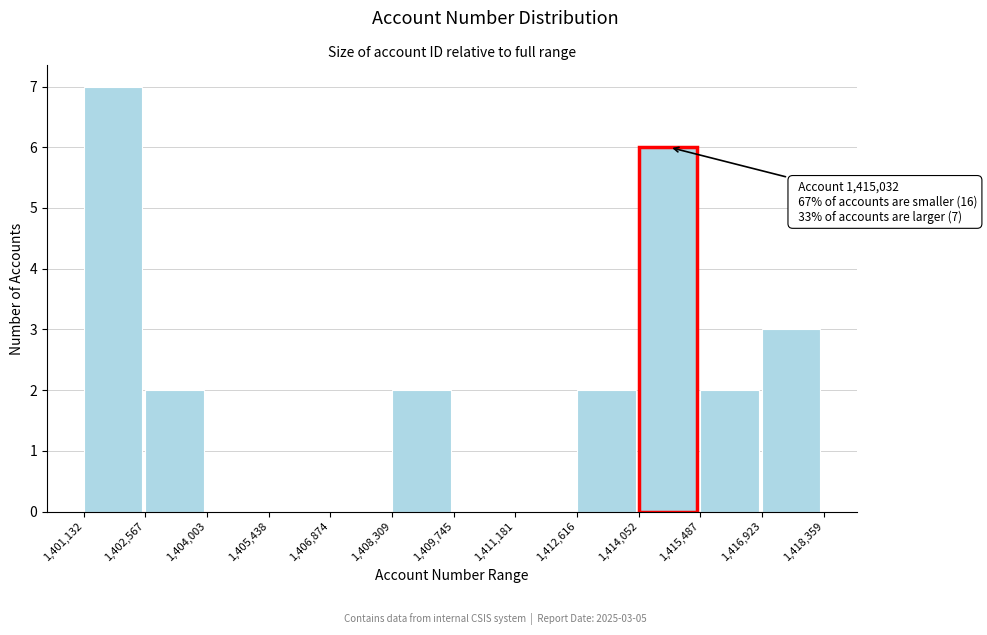

Over which range of the x-axis is the bar tallest?

1,401,132 to 1,402,567